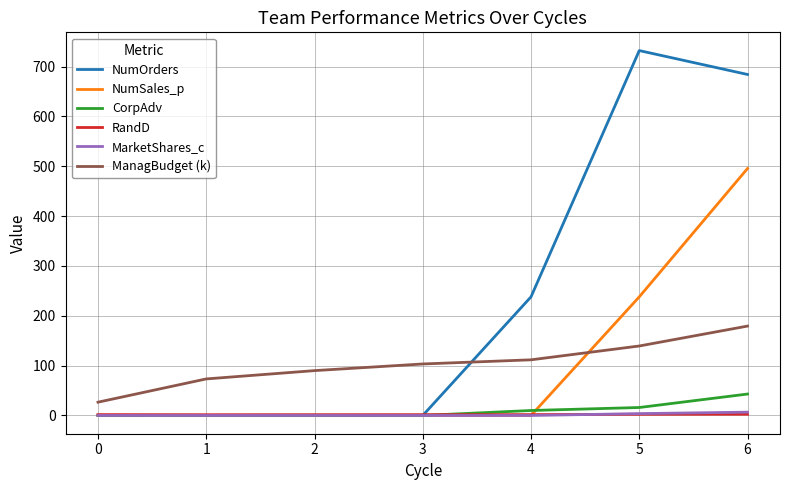

How many values in the CorpAdv series exceed 0?

3